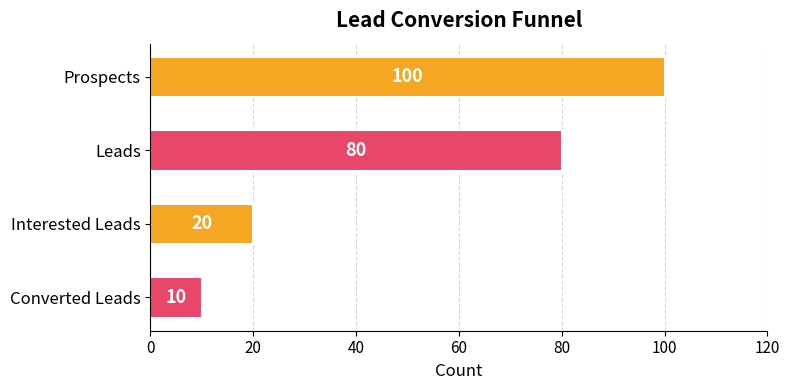

What is the ratio of the value at Interested Leads to the value at Converted Leads?

2.0